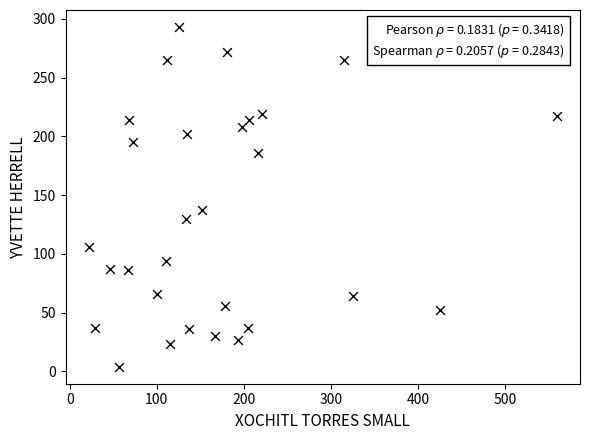

What is the range of X values (max minus min)?

537